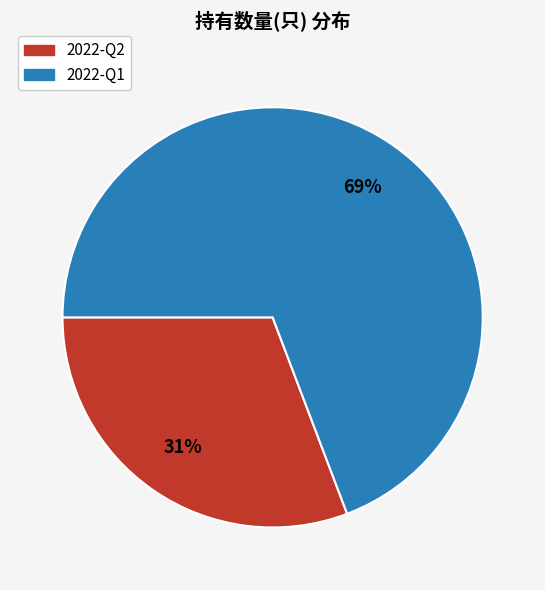

Which category has the smallest portion of the pie?

2022-Q2